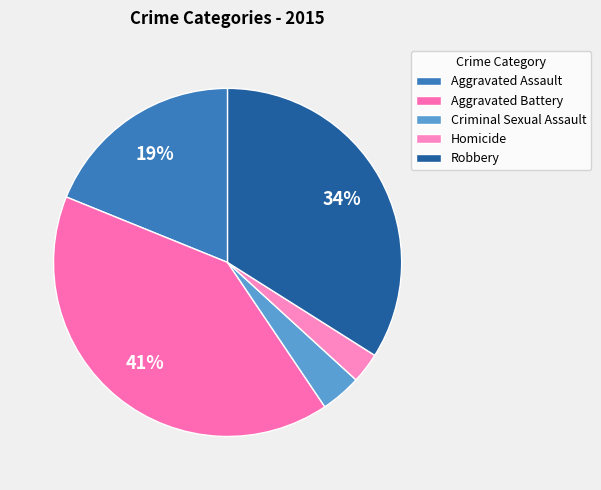

Is it true that Aggravated Battery is 41% of the pie?

True